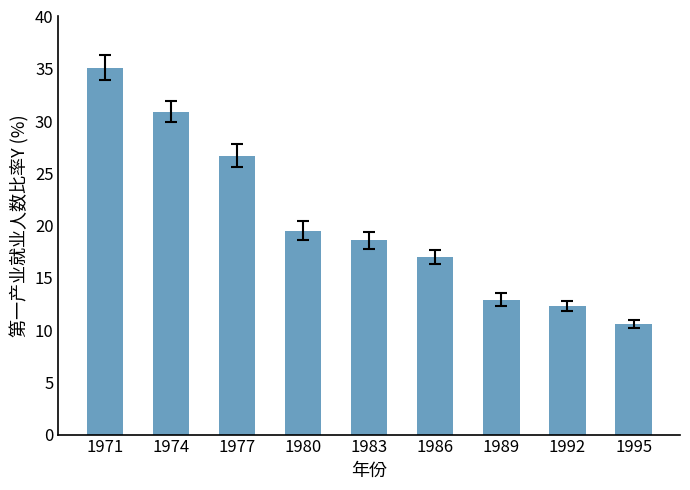

Approximately how many times larger is the value at 1983 compared to 1986?

1.1